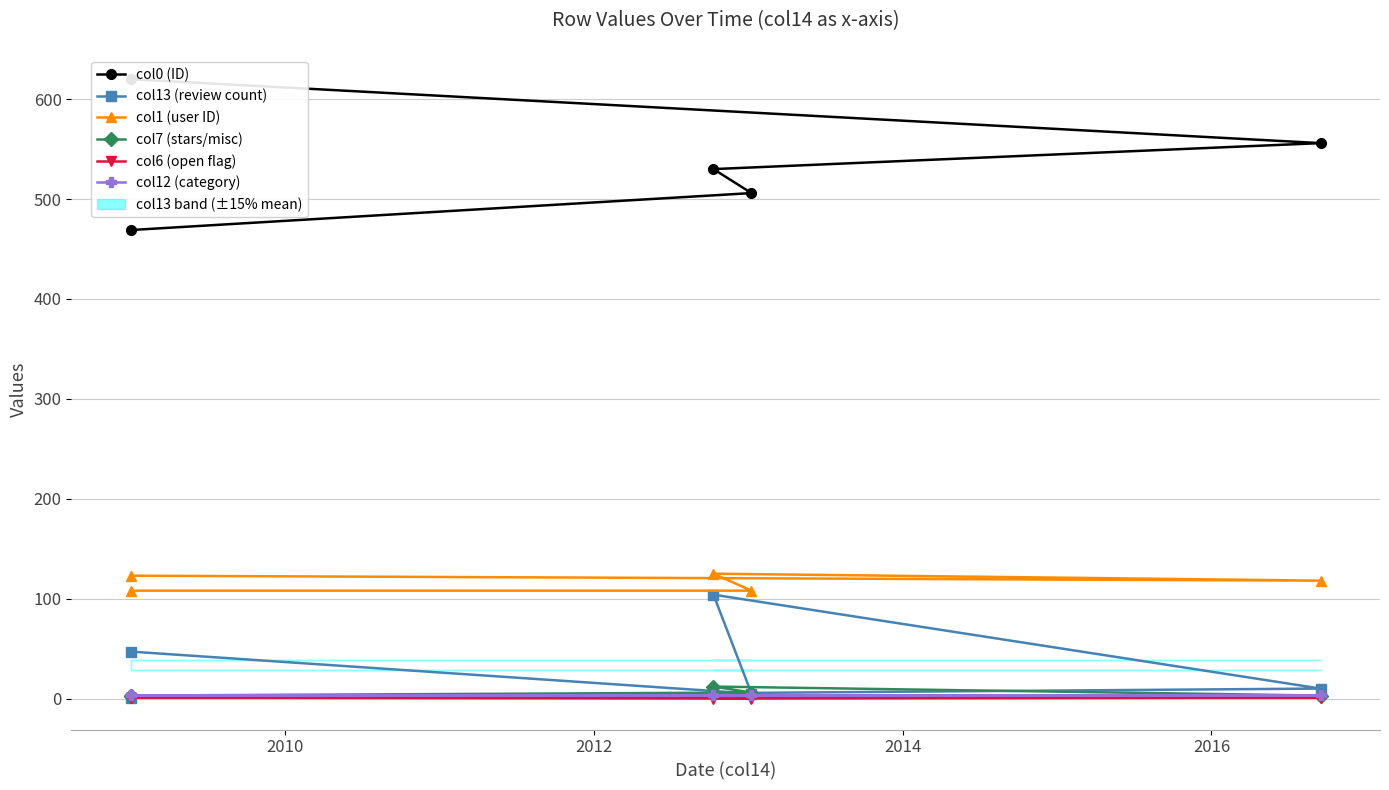

What is the average value of the col6 (open flag) series?

1